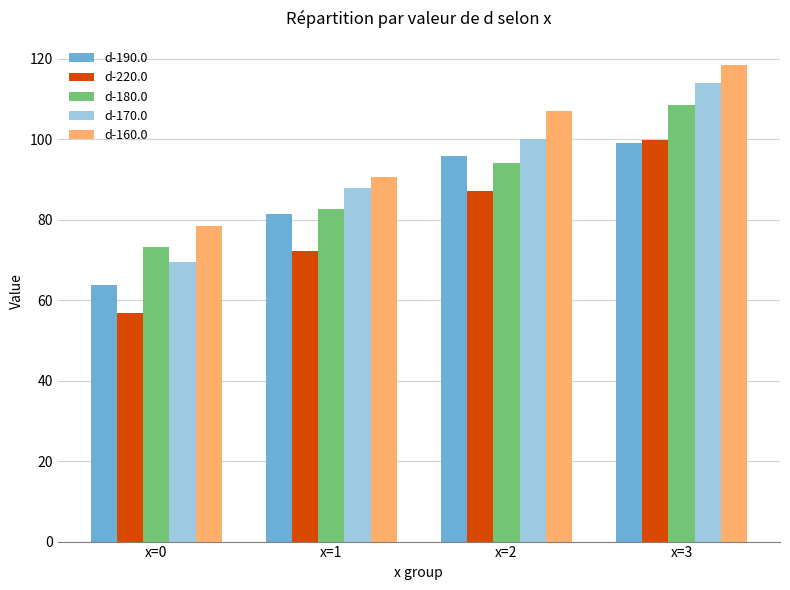

What is the lowest value of the d-220.0 series?

56.9